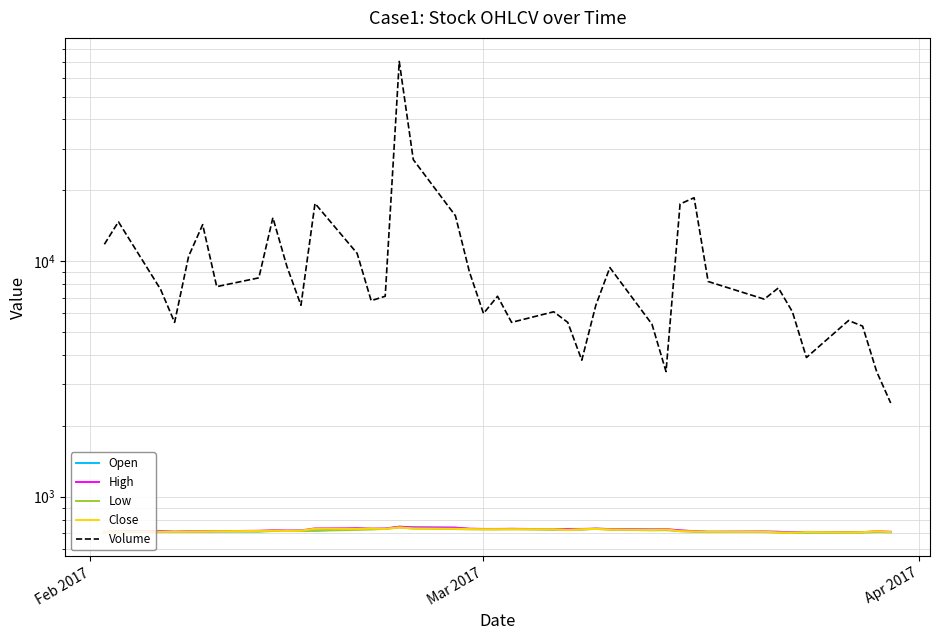

Which series has the widest spread of values?

Volume